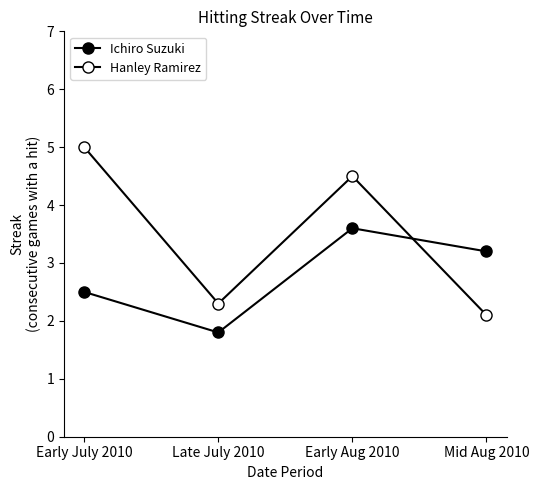

Rank the categories by Hanley Ramirez value from highest to lowest.

Early July 2010, Early Aug 2010, Late July 2010, Mid Aug 2010